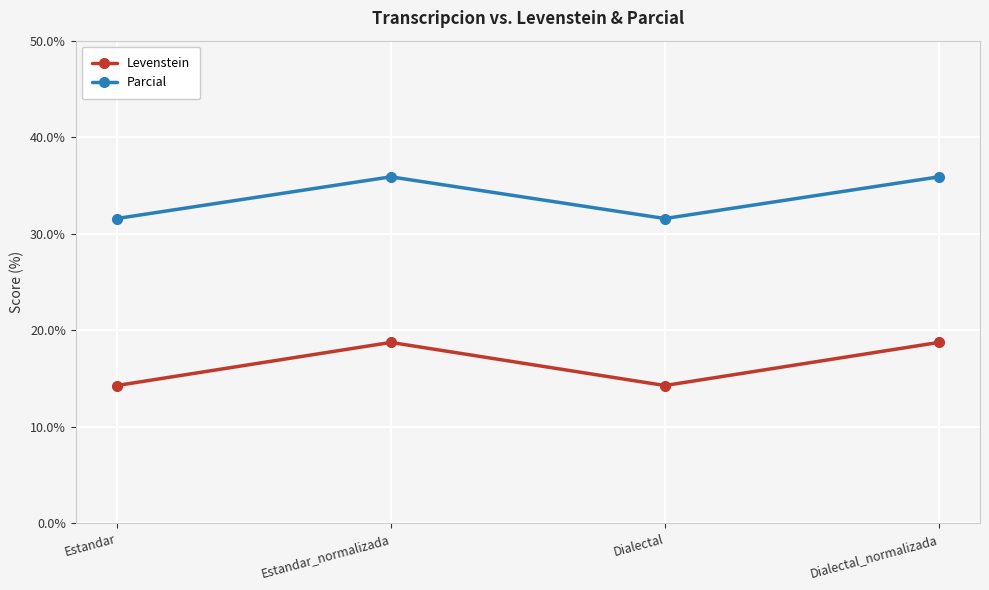

How many interior local peaks does the Levenstein series have?

1